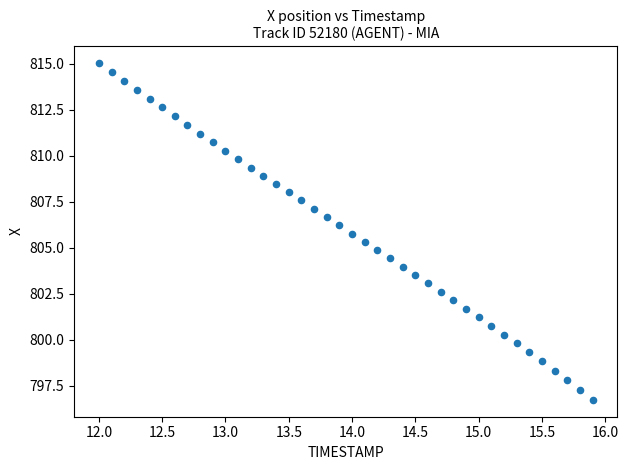

What is the range of Y values (max minus min)?

18.3